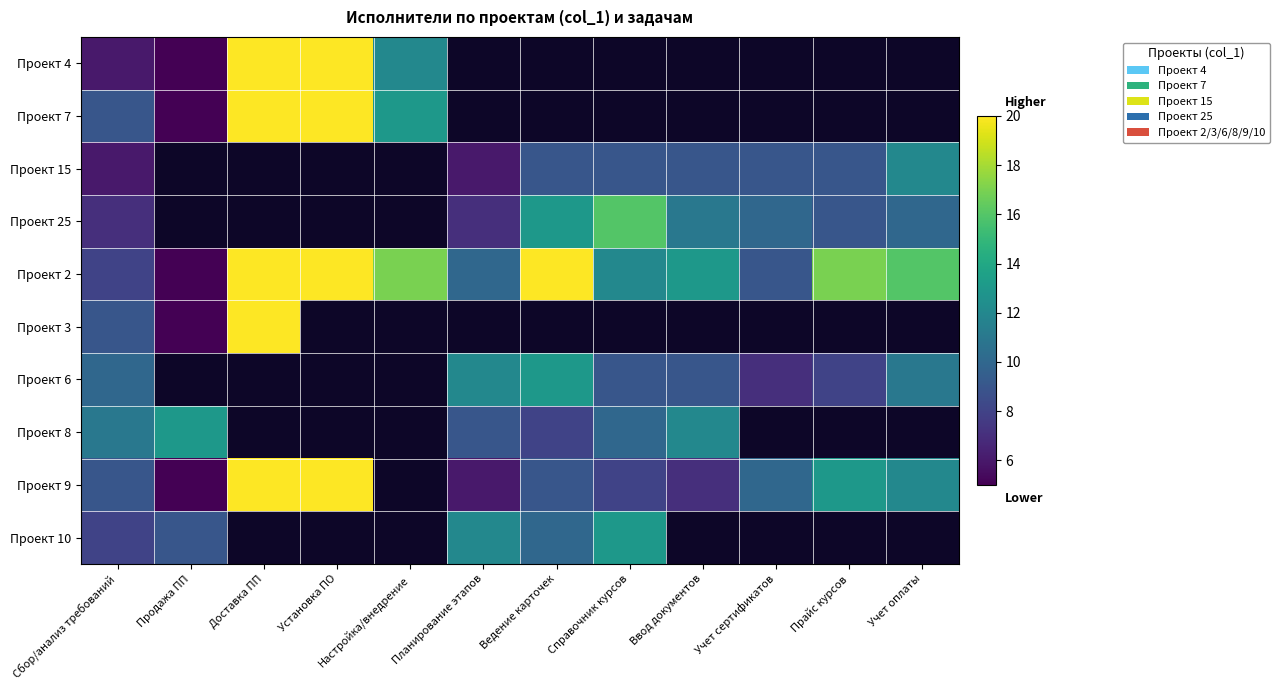

How many distinct data groups are displayed?

10